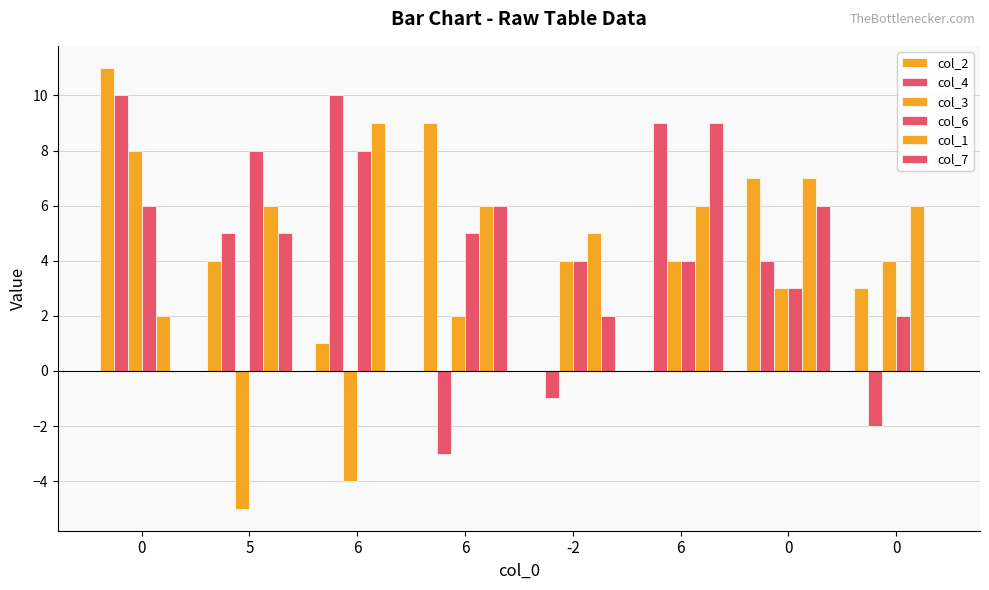

Reading left to right, transcribe all the data shown in this chart.

col_2: 11	4	1	9	0	0	7	3
col_4: 10	5	10	-3	-1	9	4	-2
col_3: 8	-5	-4	2	4	4	3	4
col_6: 6	8	8	5	4	4	3	2
col_1: 2	6	9	6	5	6	7	6
col_7: 0	5	0	6	2	9	6	0